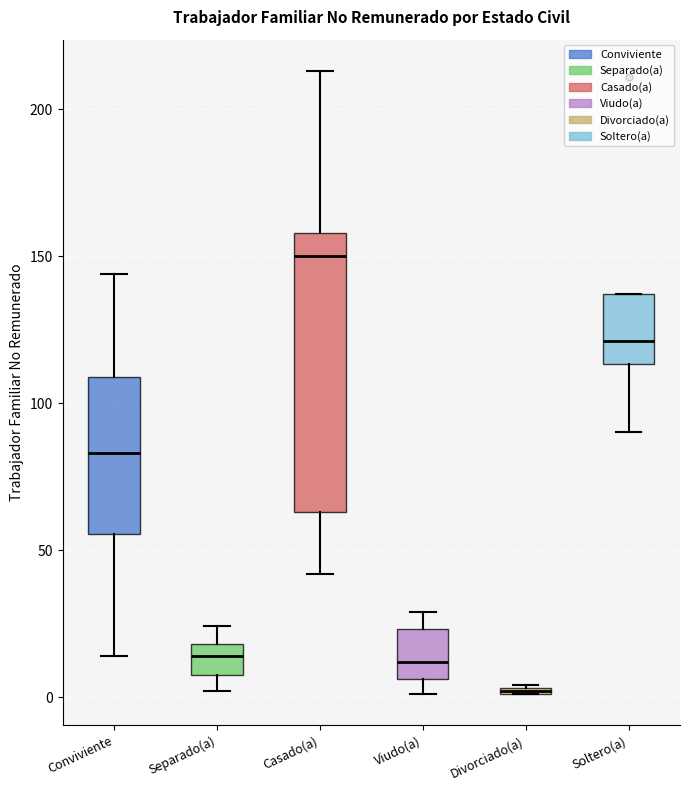

Comparing the boxes themselves (not the whiskers), which one is the tallest?

Casado(a)